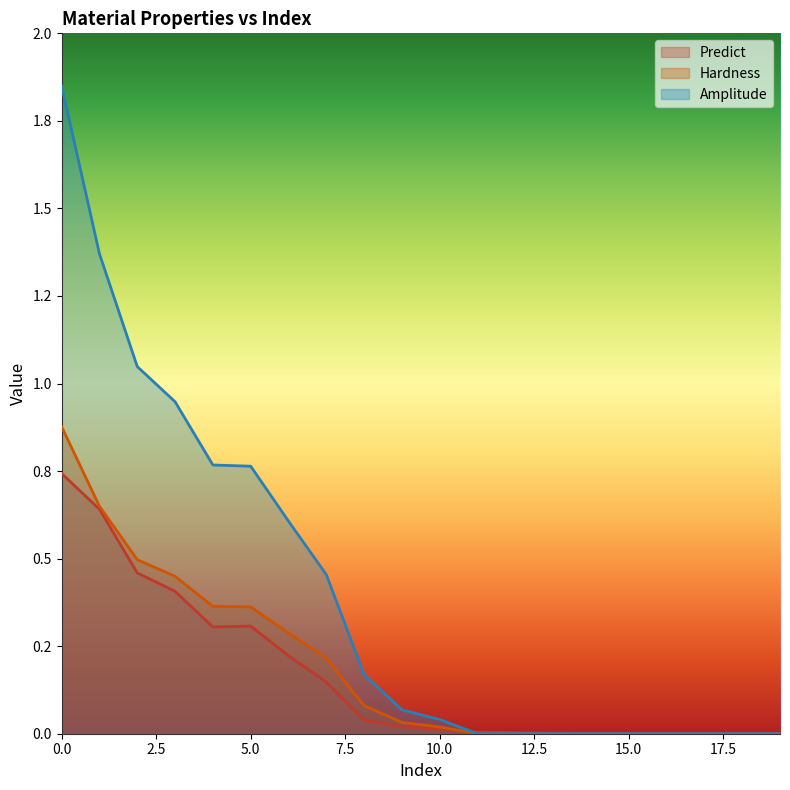

At which label does Amplitude reach its minimum?

11